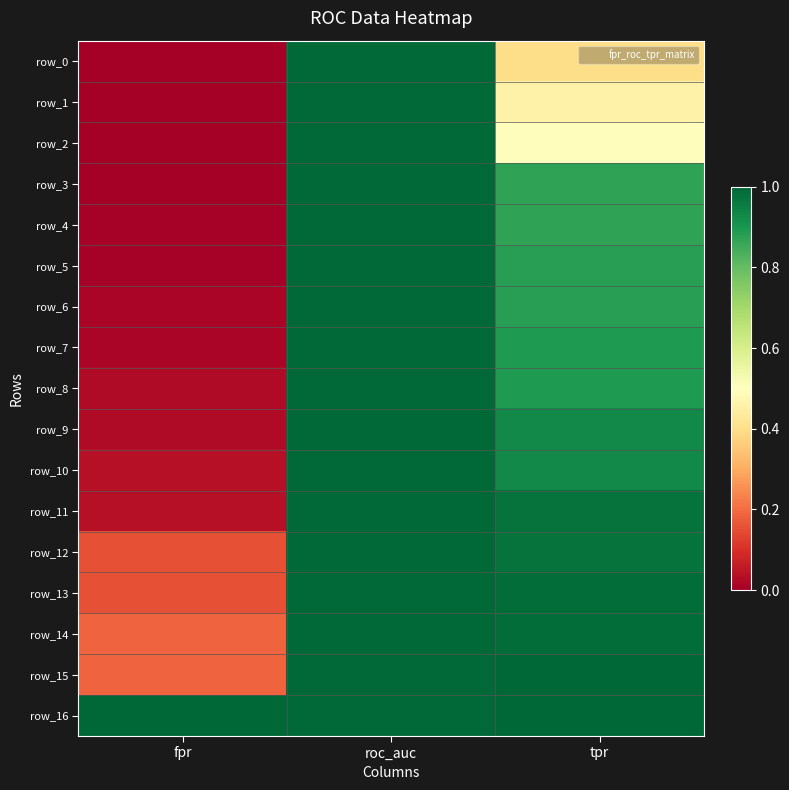

Which series has the largest range (max minus min)?

row_0